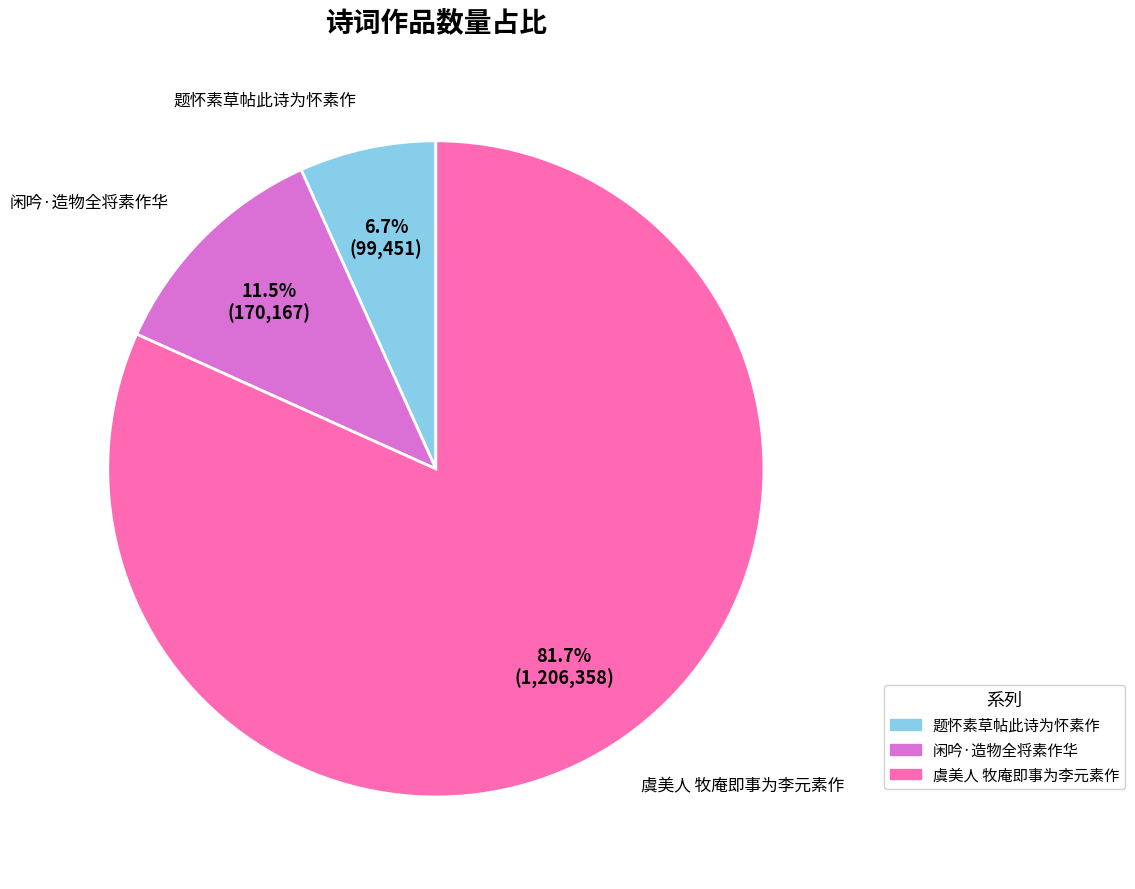

Rank the categories by value from highest to lowest.

虞美人 牧庵即事为李元素作, 闲吟·造物全将素作华, 题怀素草帖此诗为怀素作